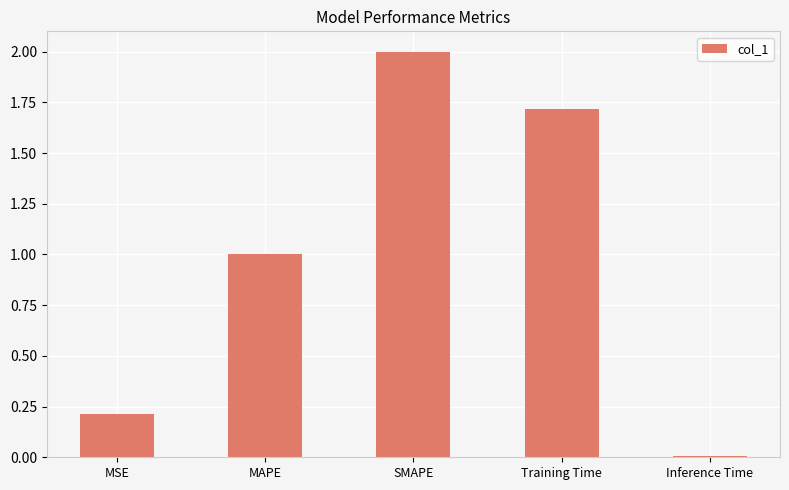

Rank the categories by value from highest to lowest.

SMAPE, Training Time, MAPE, MSE, Inference Time